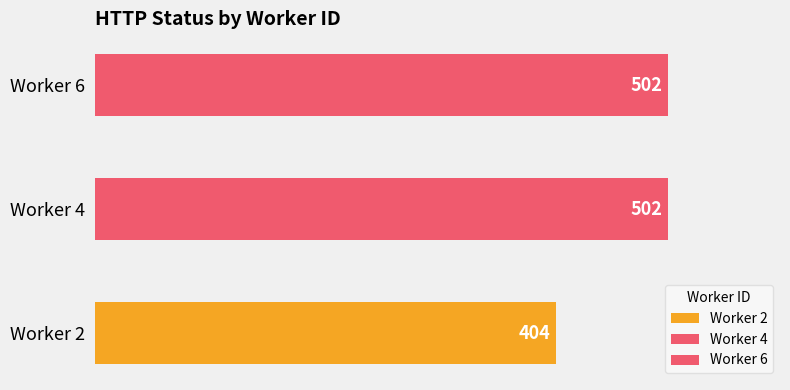

Approximately how many times larger is the value at 2 compared to 6?

0.8